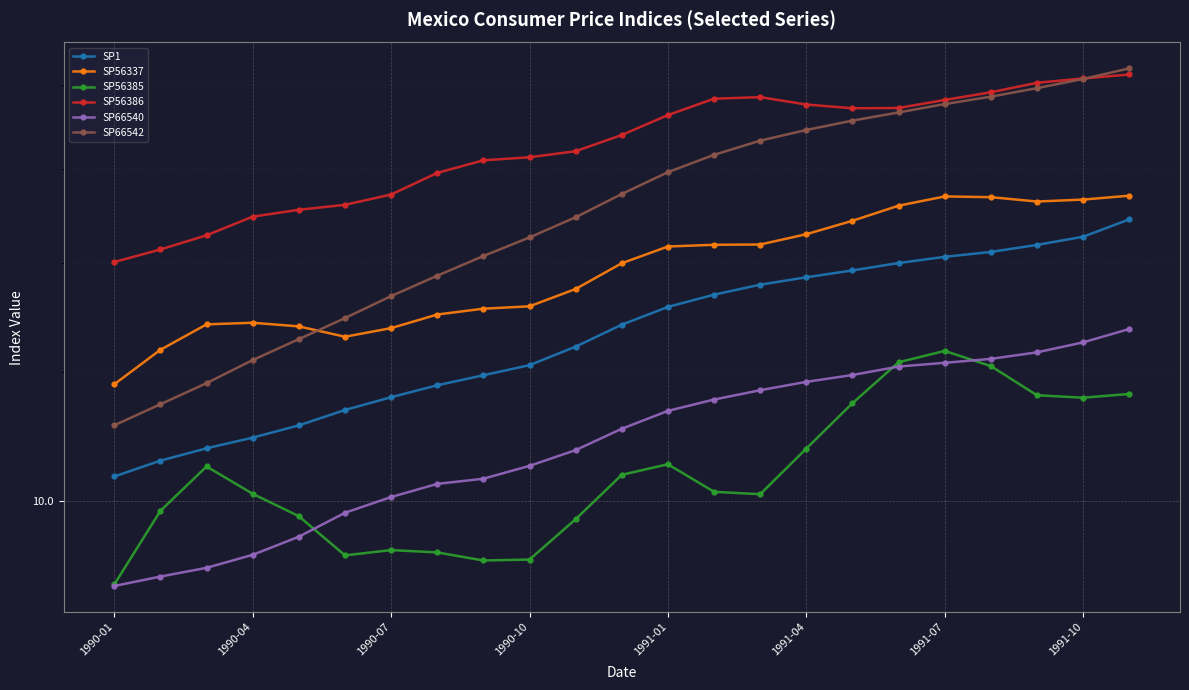

At which category is the sum across all series the highest?

22